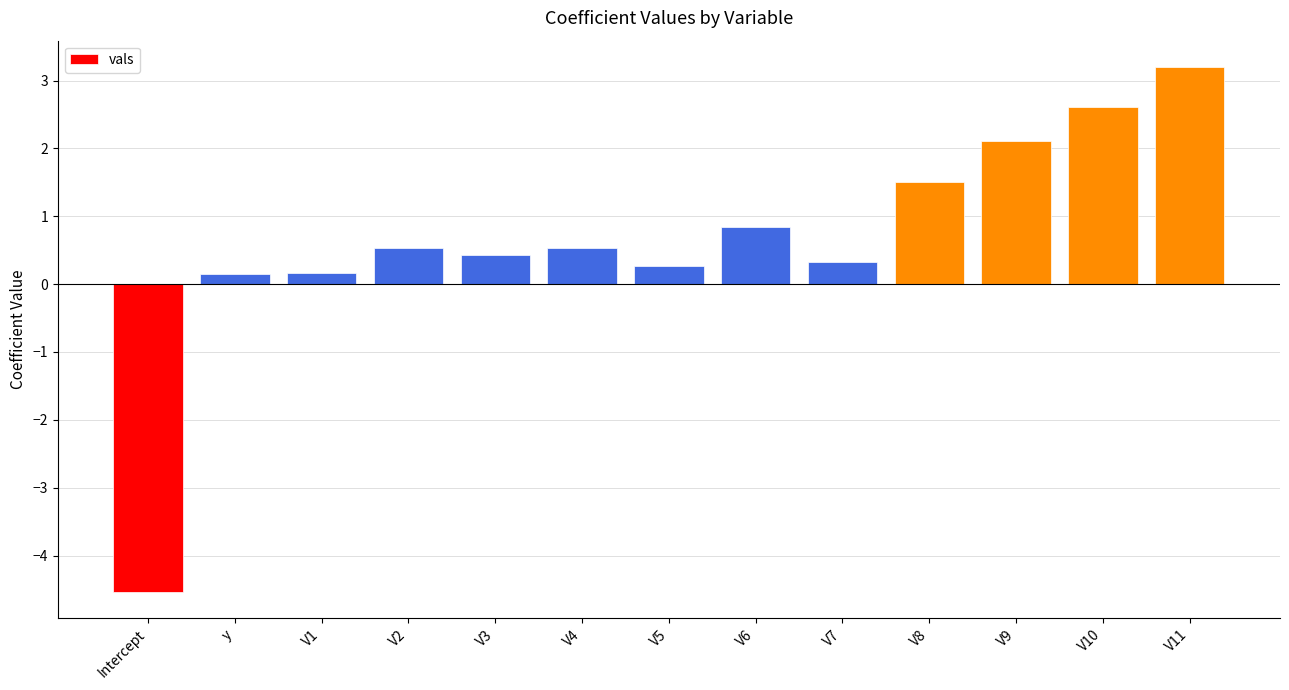

What is the smallest value displayed?

-4.5